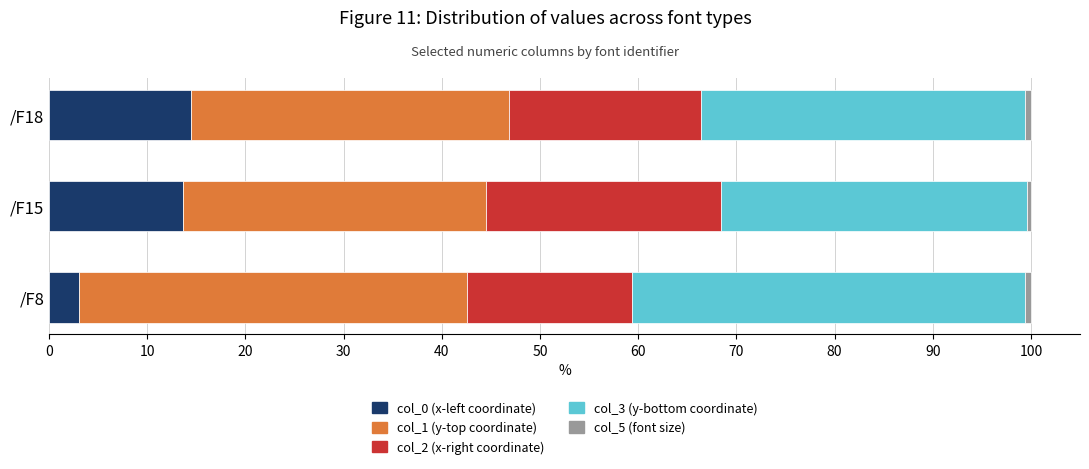

How many series are shown in this chart?

5